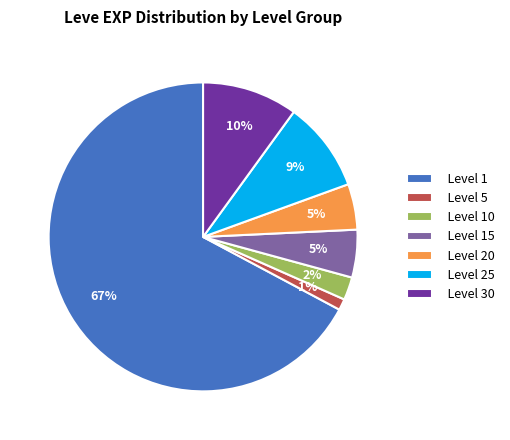

How many slices are in this pie chart?

7